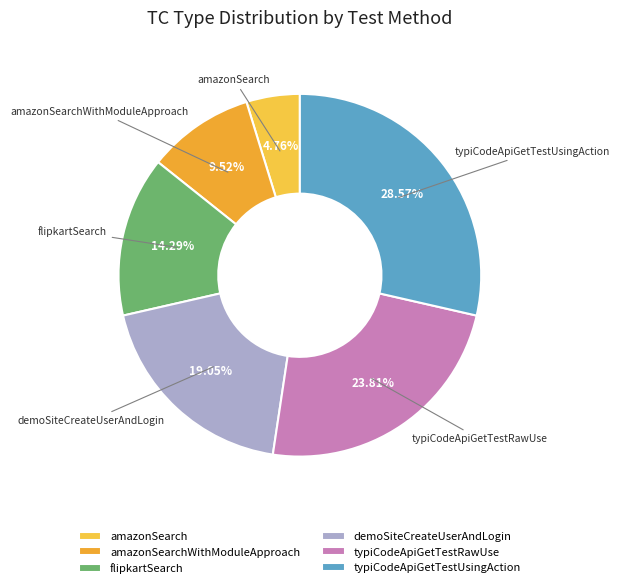

Combined, what portion of the pie is typiCodeApiGetTestRawUse and demoSiteCreateUserAndLogin?

42.9%